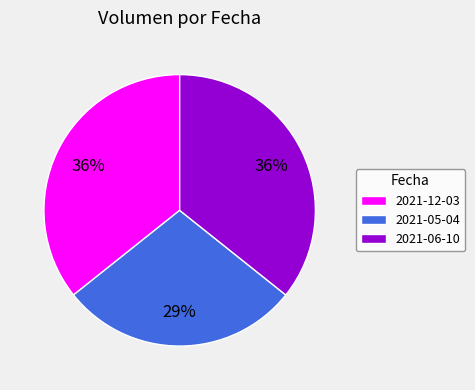

True or false: 2021-06-10 accounts for 36% of the total.

True